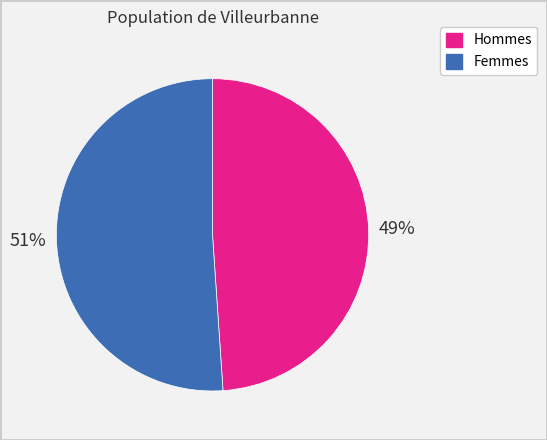

To the nearest percent, what is the average slice percentage?

50%